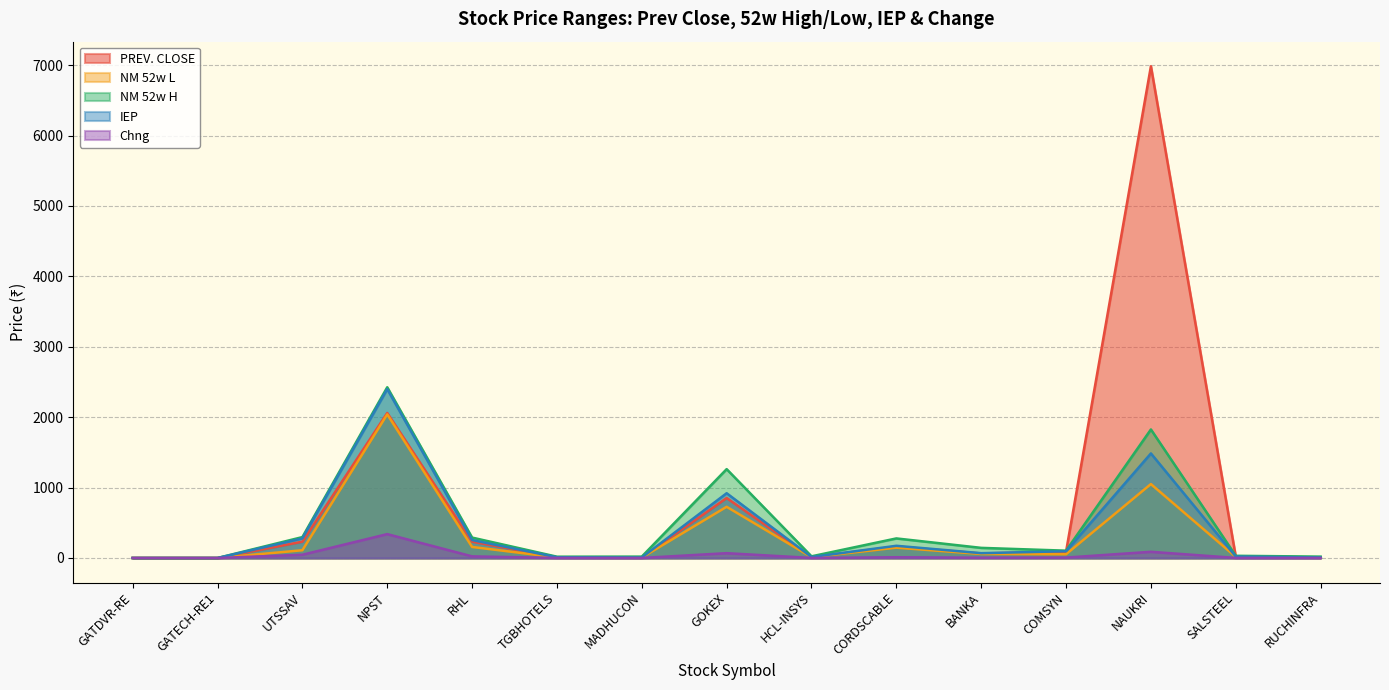

At how many categories does at least one series exceed 1895?

2